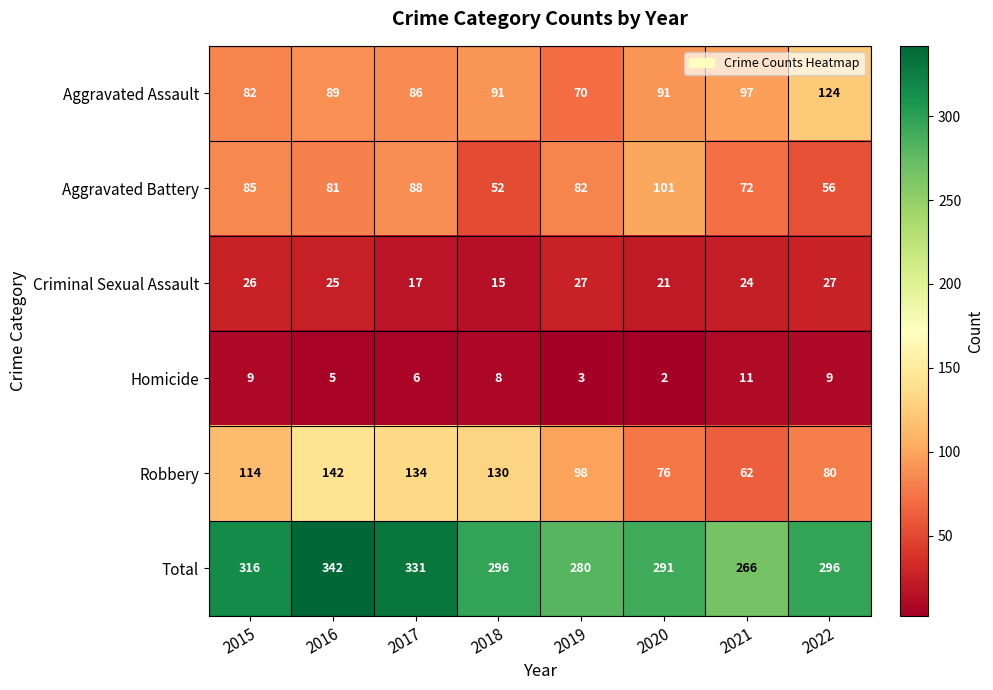

Which series has the largest total across all categories?

Total